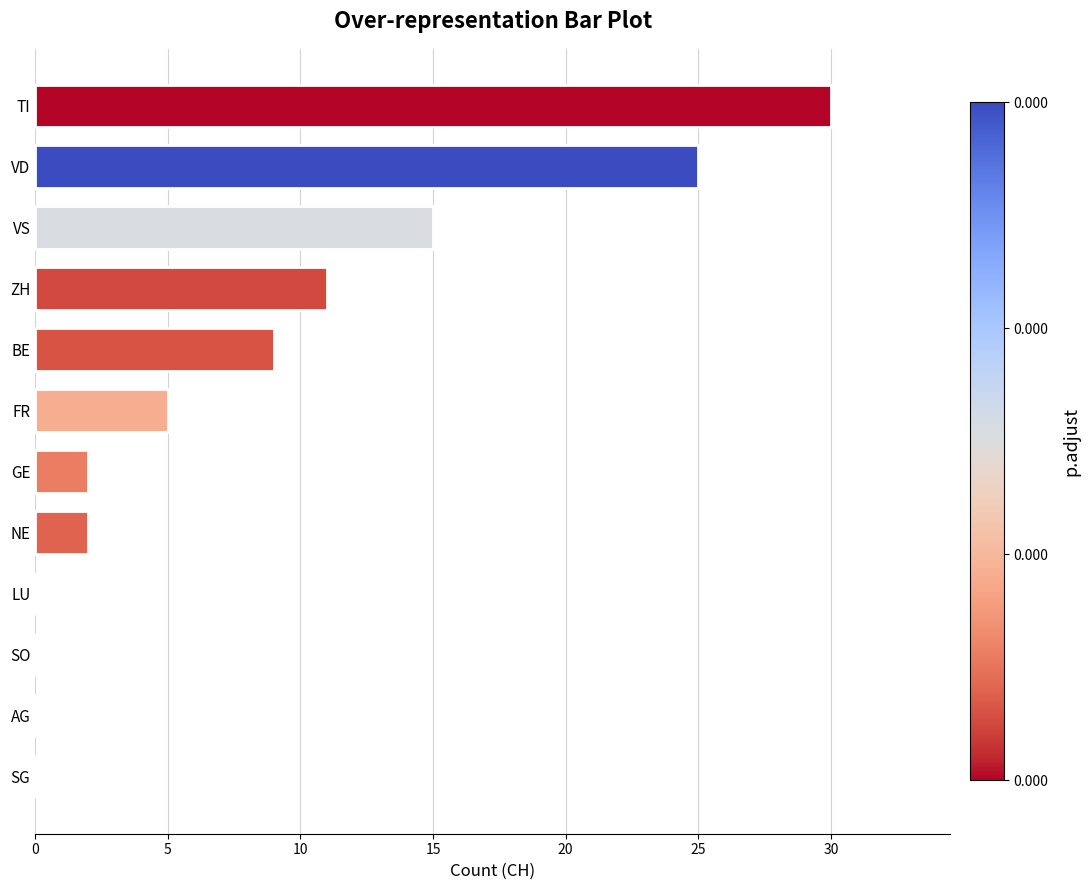

Reading bottom to top, what are all the values shown in this chart?

SG=0	AG=0	SO=0	LU=0	NE=2	GE=2	FR=5	BE=9	ZH=11	VS=15	VD=25	TI=30